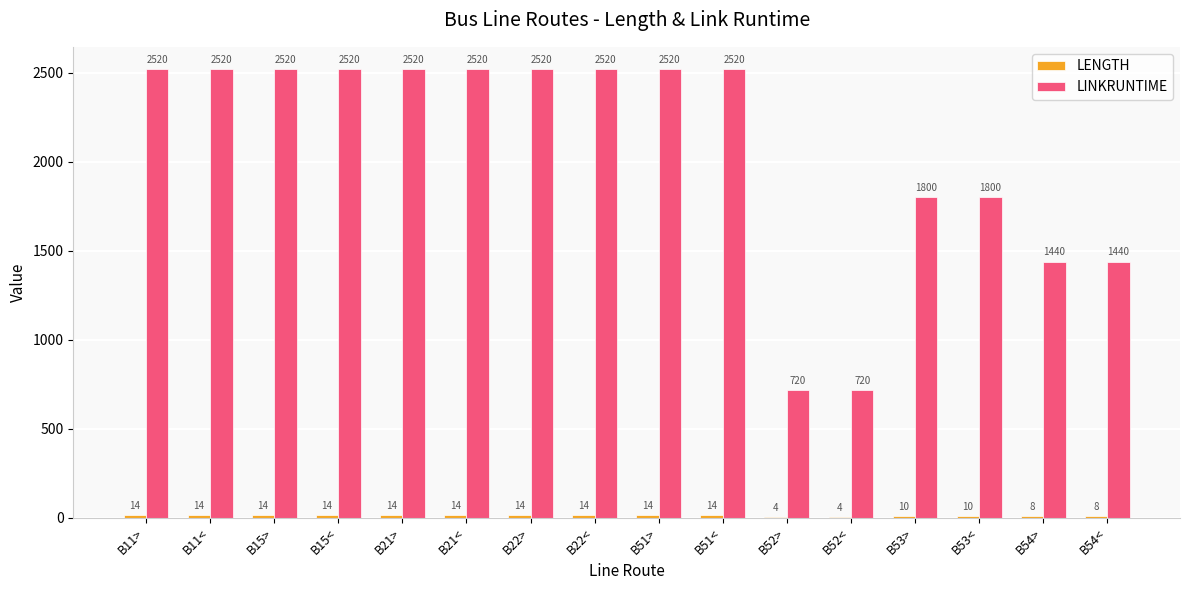

Count the LINKRUNTIME values in the range 1800 to 2520.

12